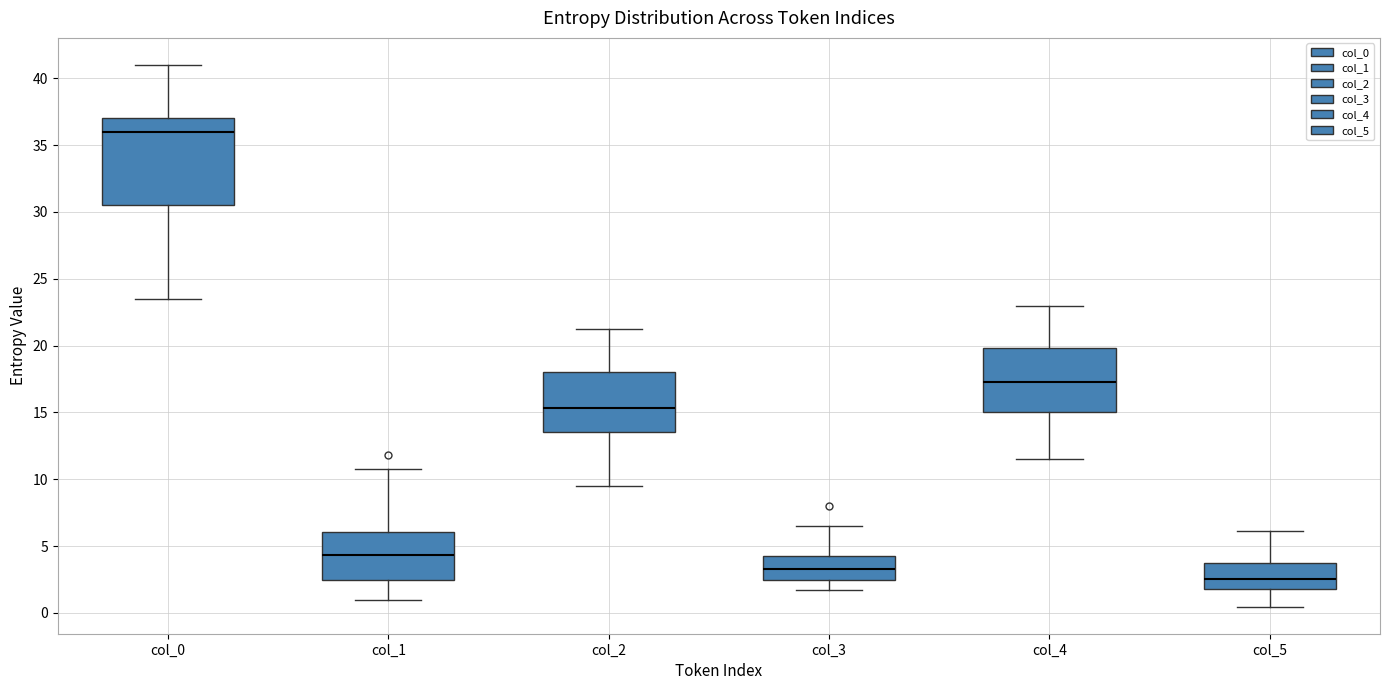

Reading left to right, read every box against the y-axis: the position of its median line, the range the box covers, and the ends of its whiskers. The values are not printed on the chart, so give them approximately, as read against the axis.

col_0: median 36.0, box 30.5 to 37.0, whiskers 23.5 to 41.0
col_1: median 4.5, box 2.5 to 6.0, whiskers 1.0 to 11.0
col_2: median 15.5, box 13.5 to 18.0, whiskers 9.5 to 21.5
col_3: median 3.5, box 2.5 to 4.5, whiskers 1.5 to 6.5
col_4: median 17.5, box 15.0 to 20.0, whiskers 11.5 to 23.0
col_5: median 2.5, box 2.0 to 4.0, whiskers 0.5 to 6.0